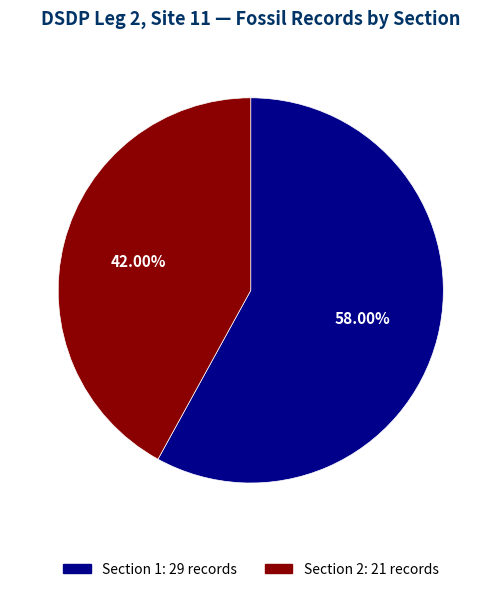

Is there any slice that represents more than half of the pie?

Yes